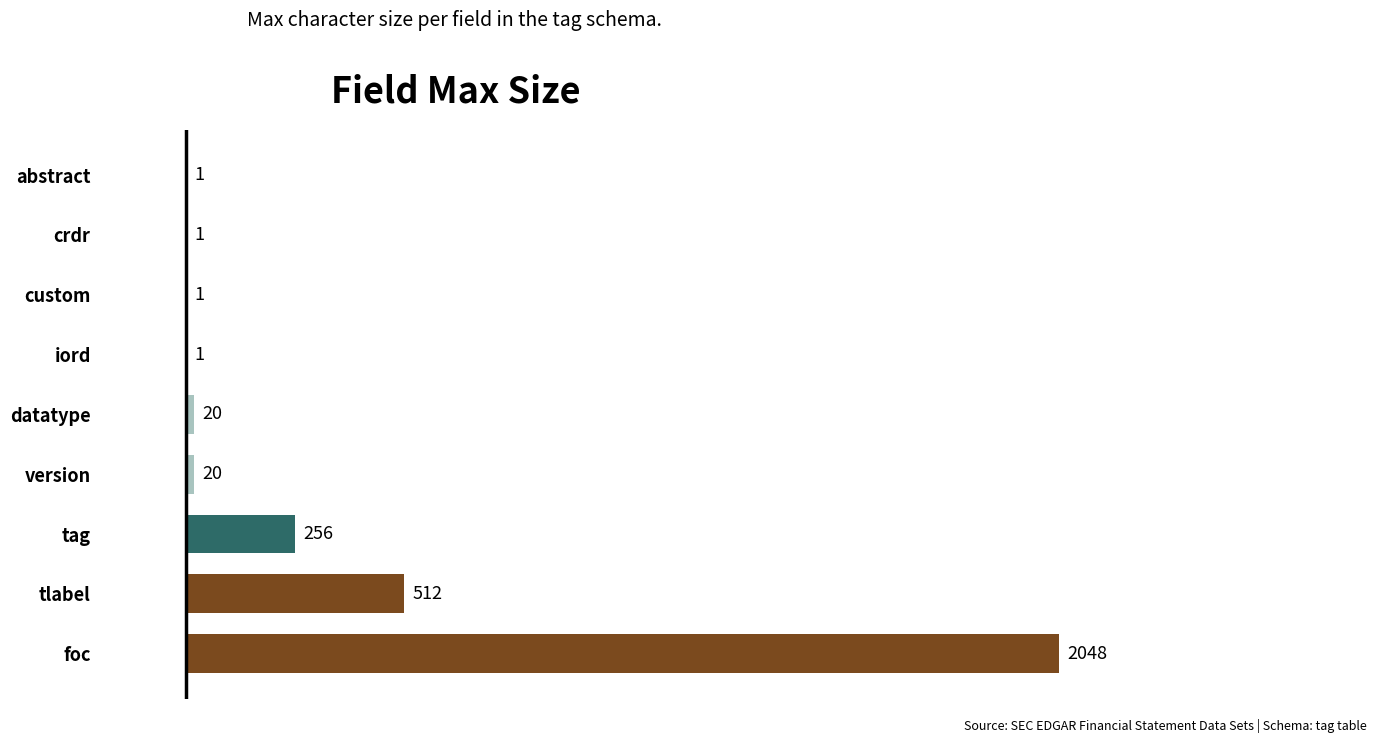

Is it true that the value at abstract is 1?

True